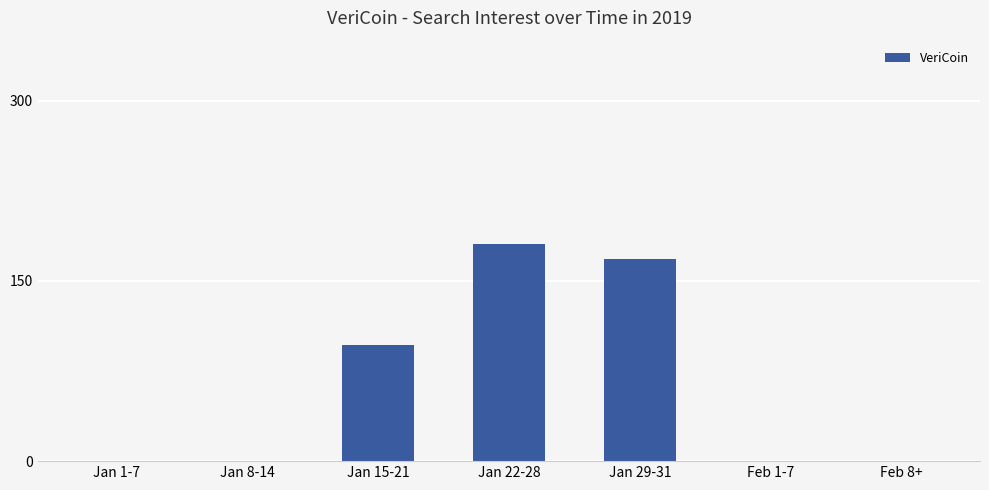

True or false: the data shows 181 at Jan 22-28.

True